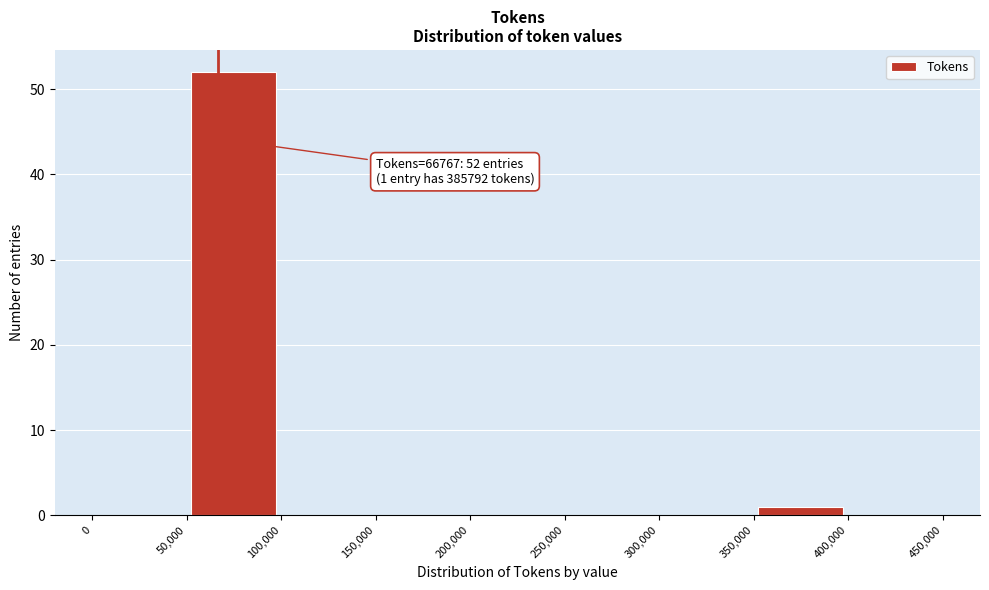

Which range on the x-axis has the tallest bar?

50,000 to 100,000